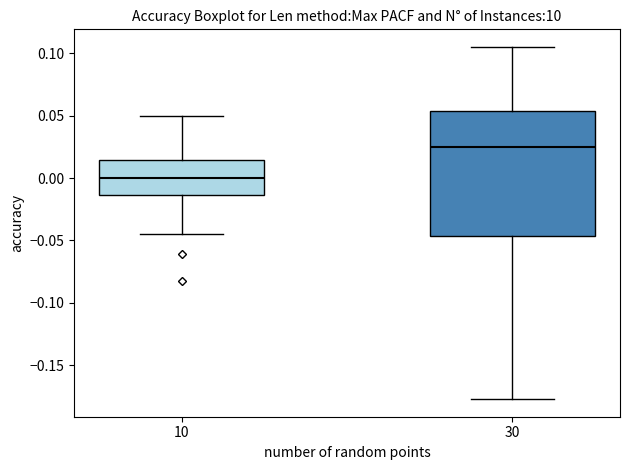

Reading left to right, read every box against the y-axis: the position of its median line, the range the box covers, and the ends of its whiskers. The values are not printed on the chart, so give them approximately, as read against the axis.

10: median 0.000, box -0.015 to 0.015, whiskers -0.045 to 0.050
30: median 0.025, box -0.045 to 0.055, whiskers -0.175 to 0.105